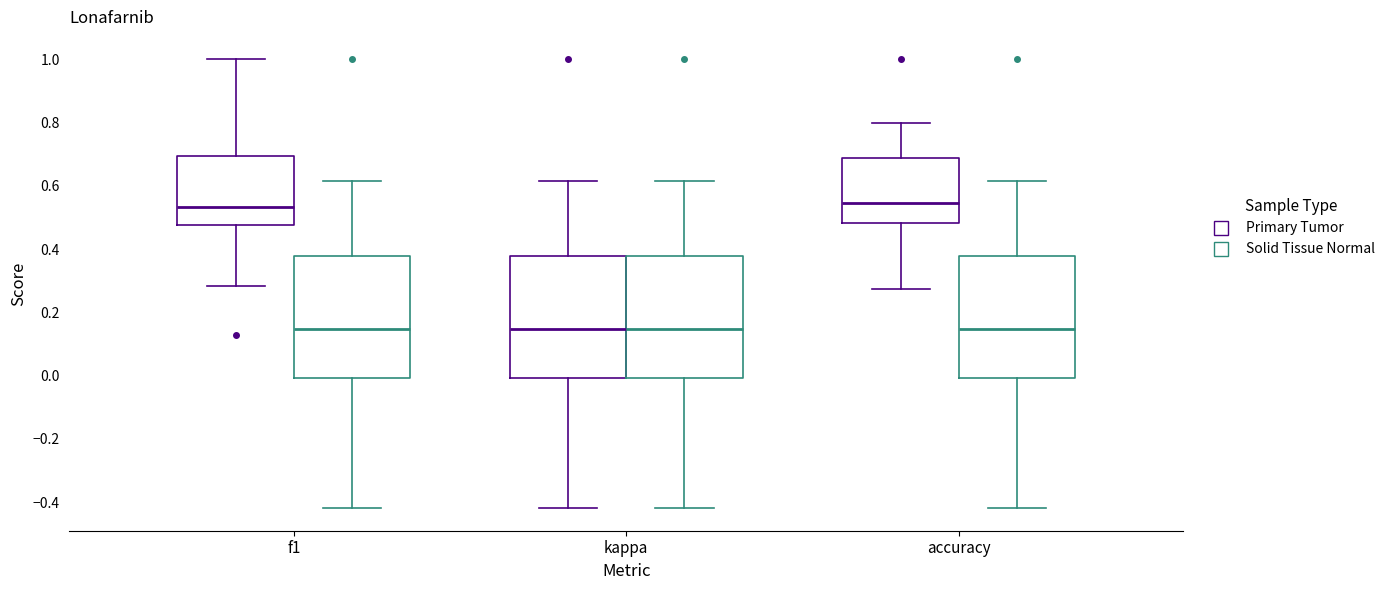

Reading left to right, read every box against the y-axis: the position of its median line, the range the box covers, and the ends of its whiskers. The values are not printed on the chart, so give them approximately, as read against the axis.

f1 (Primary Tumor): median 0.54, box 0.48 to 0.70, whiskers 0.28 to 1.00
f1 (Solid Tissue Normal): median 0.14, box 0.00 to 0.38, whiskers -0.42 to 0.62
kappa (Primary Tumor): median 0.14, box 0.00 to 0.38, whiskers -0.42 to 0.62
kappa (Solid Tissue Normal): median 0.14, box 0.00 to 0.38, whiskers -0.42 to 0.62
accuracy (Primary Tumor): median 0.54, box 0.48 to 0.68, whiskers 0.28 to 0.80
accuracy (Solid Tissue Normal): median 0.14, box 0.00 to 0.38, whiskers -0.42 to 0.62